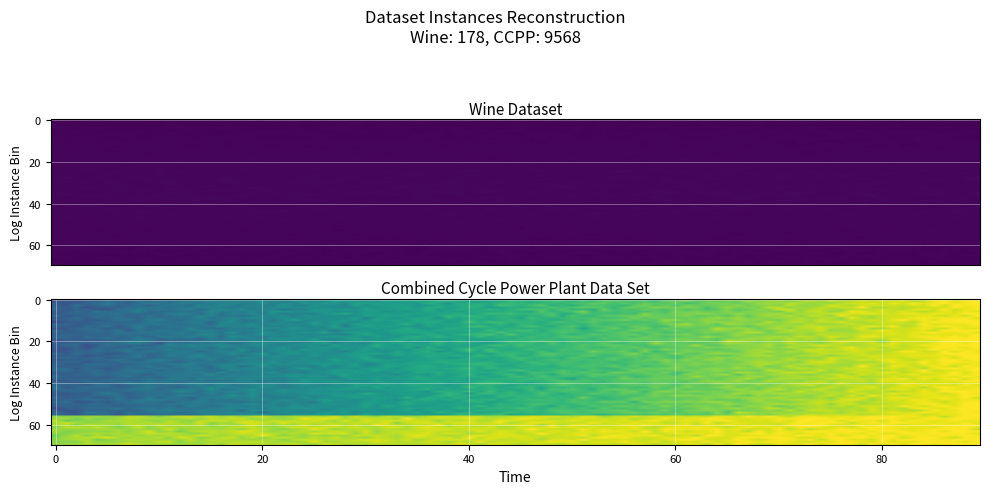

What is the change in value from instances to 1?

+9390